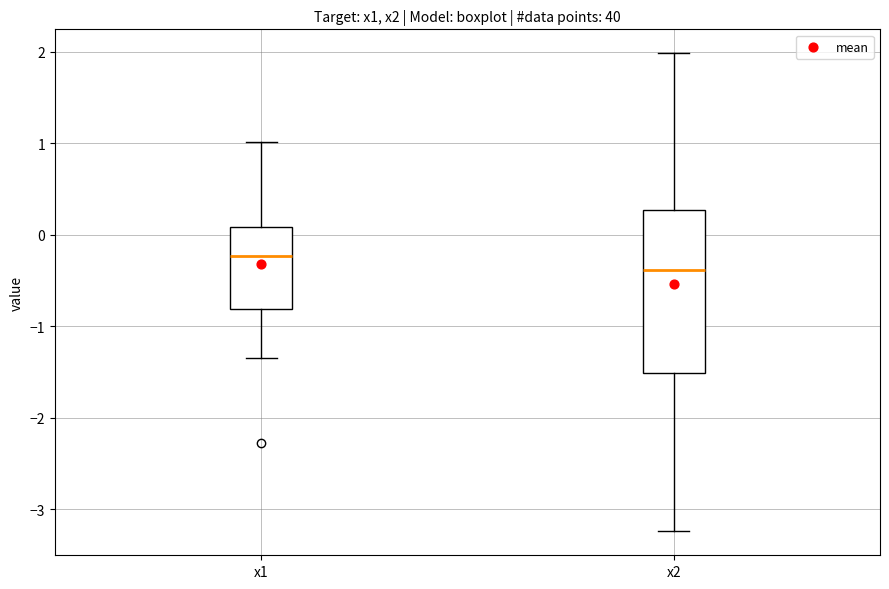

Which box's median line is the lowest?

x2